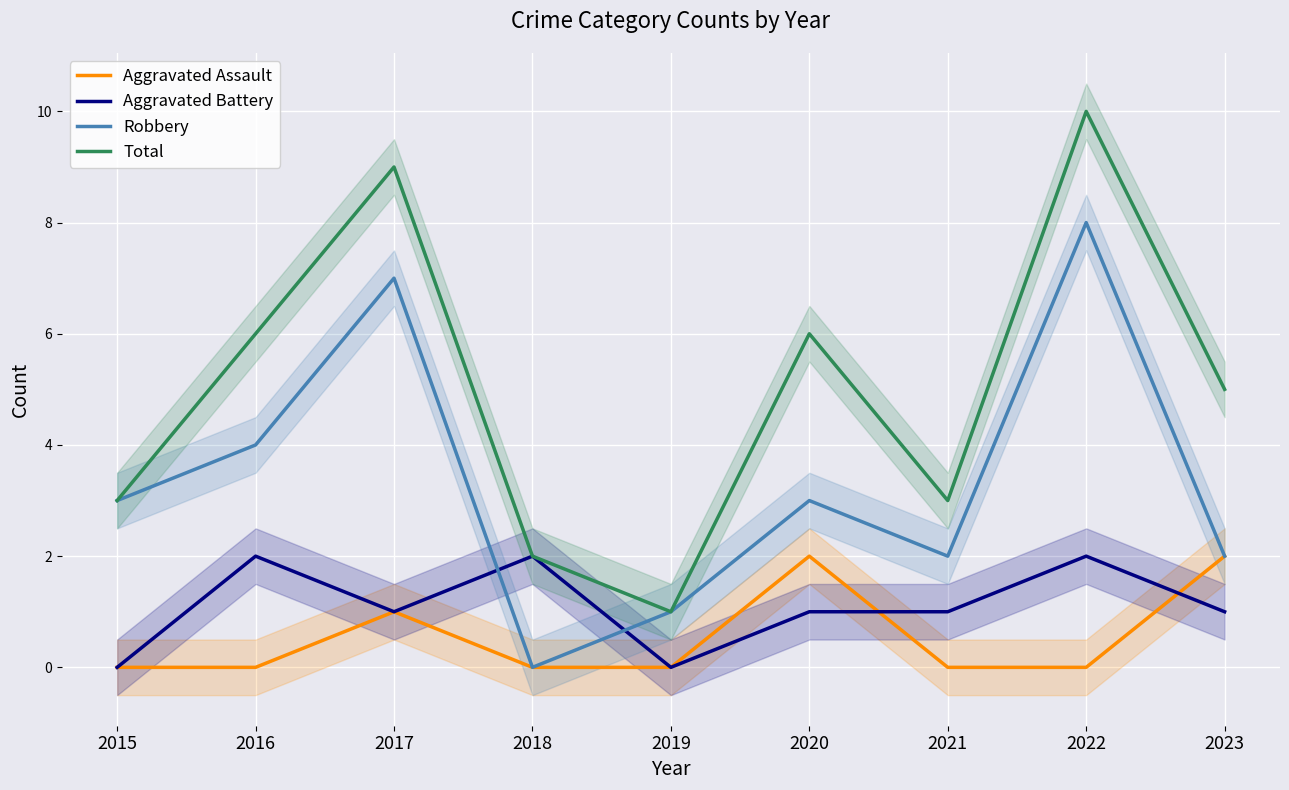

Where is the first local maximum for Total?

2017